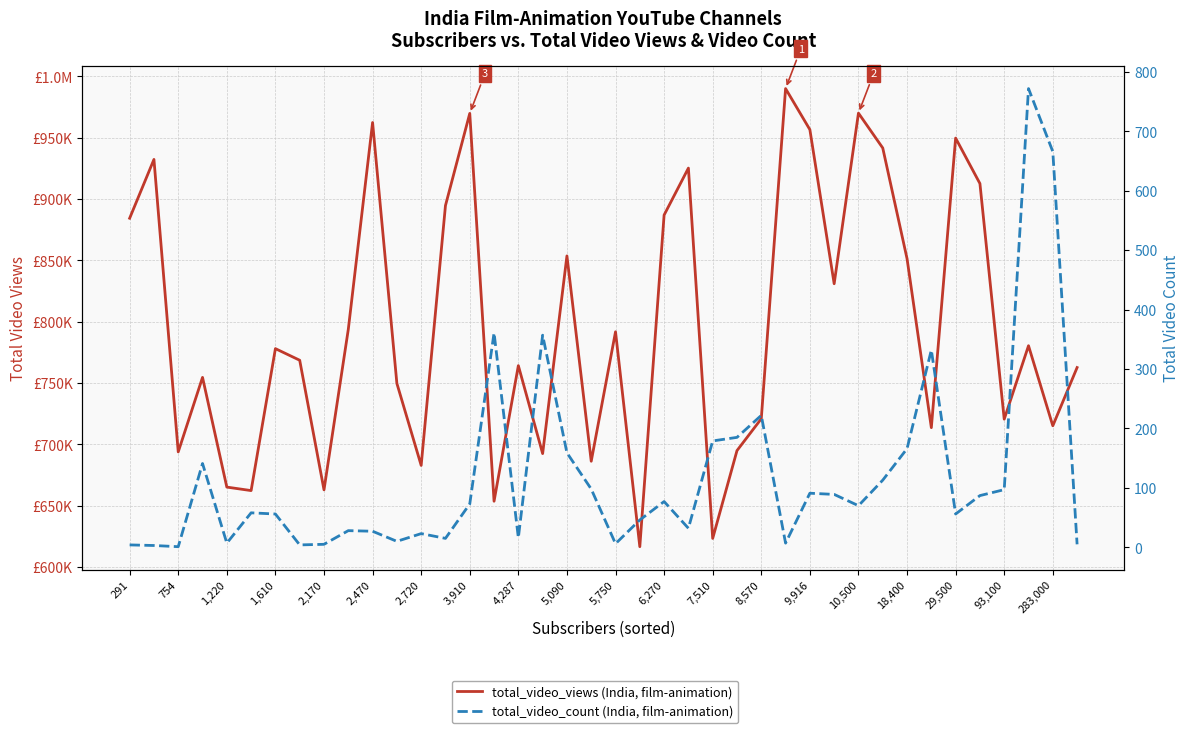

What is the difference between the second highest and minimum values in the total_video_views series?

353494